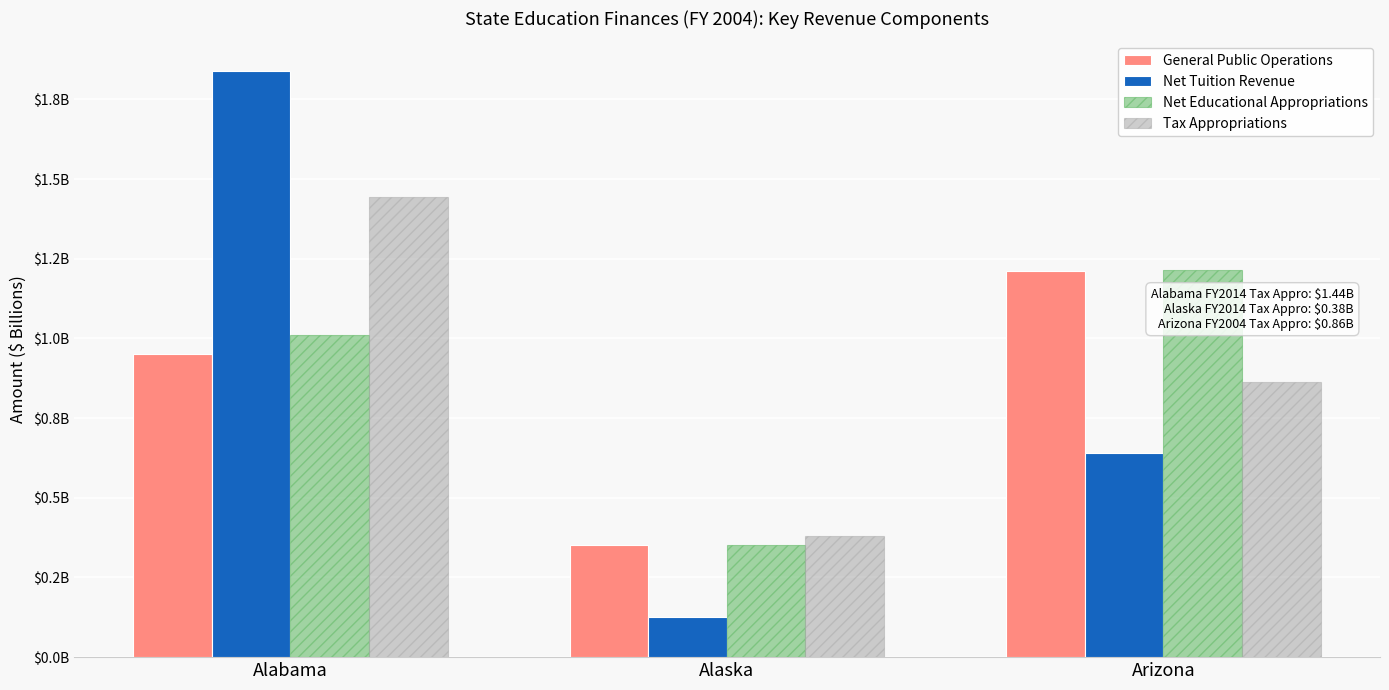

What is the maximum value for Tax Appropriations?

1.4